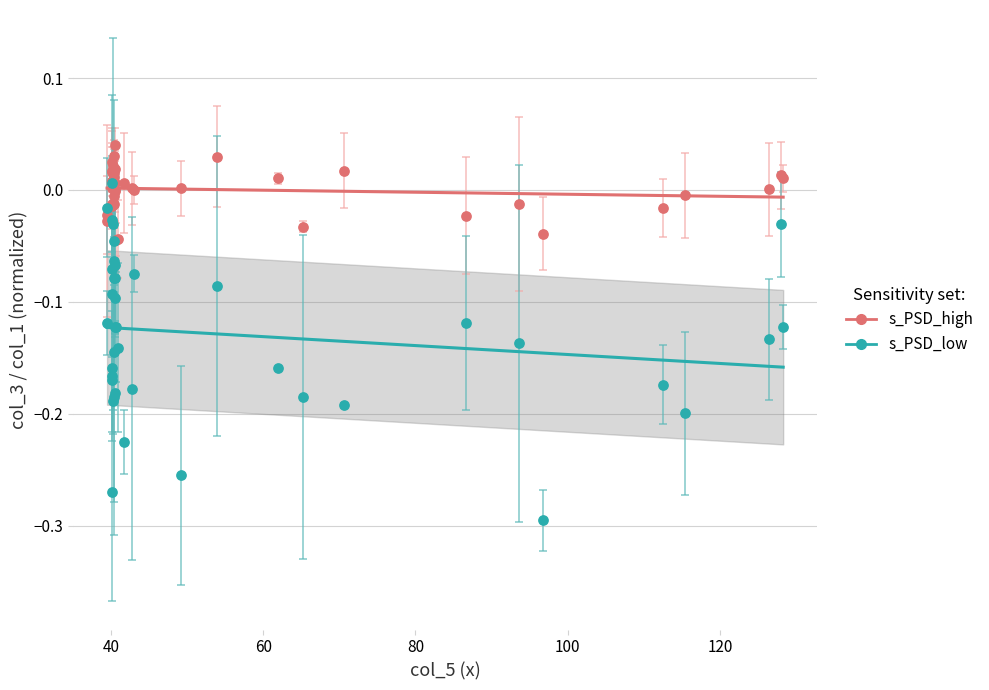

What are all the series names shown in the legend?

s_PSD_high, s_PSD_low